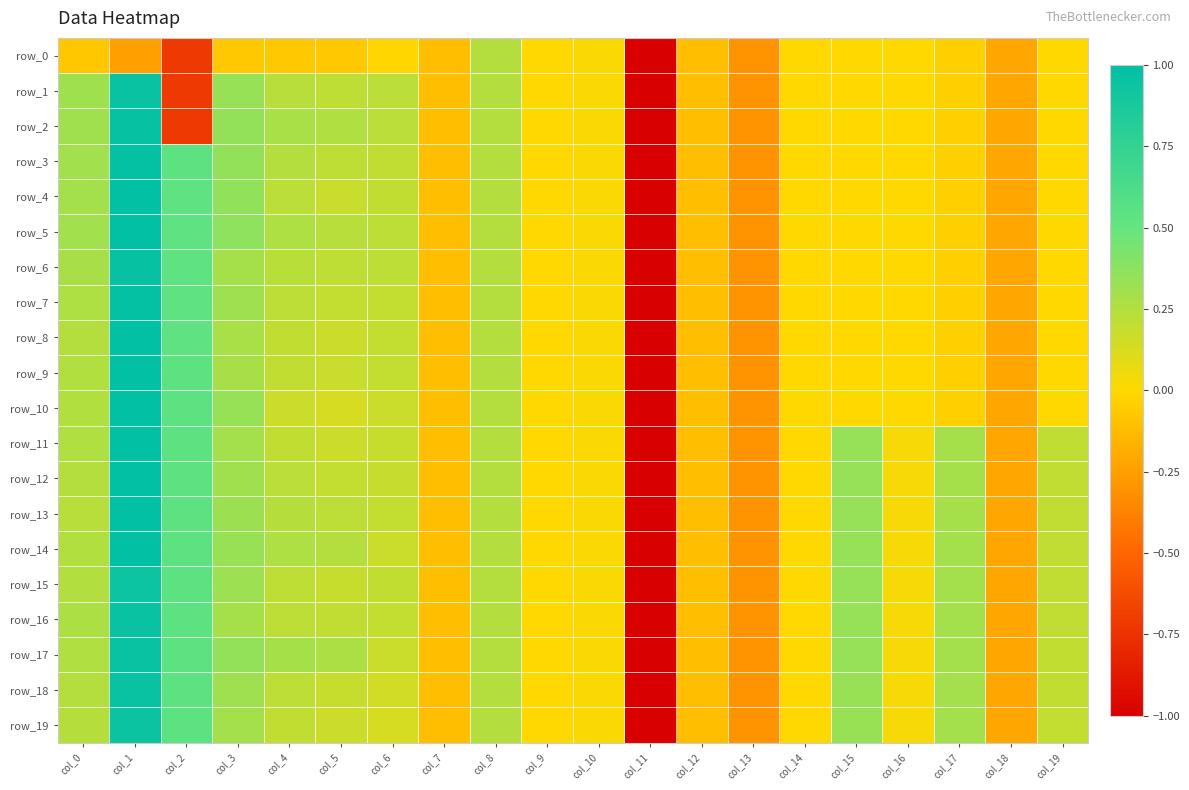

How many data points in row_15 are above 0?

14